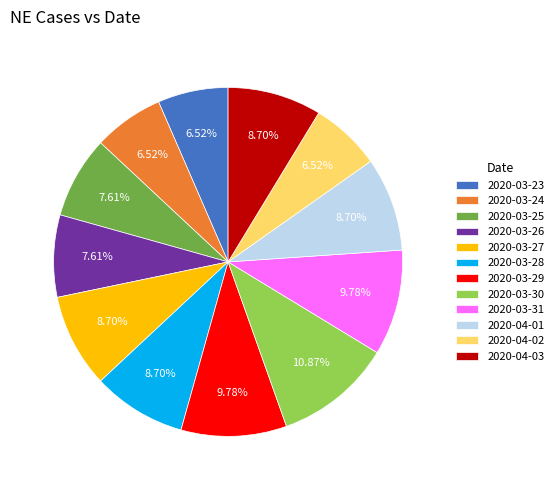

Between 2020-03-24 and 2020-04-01, which is larger?

2020-04-01